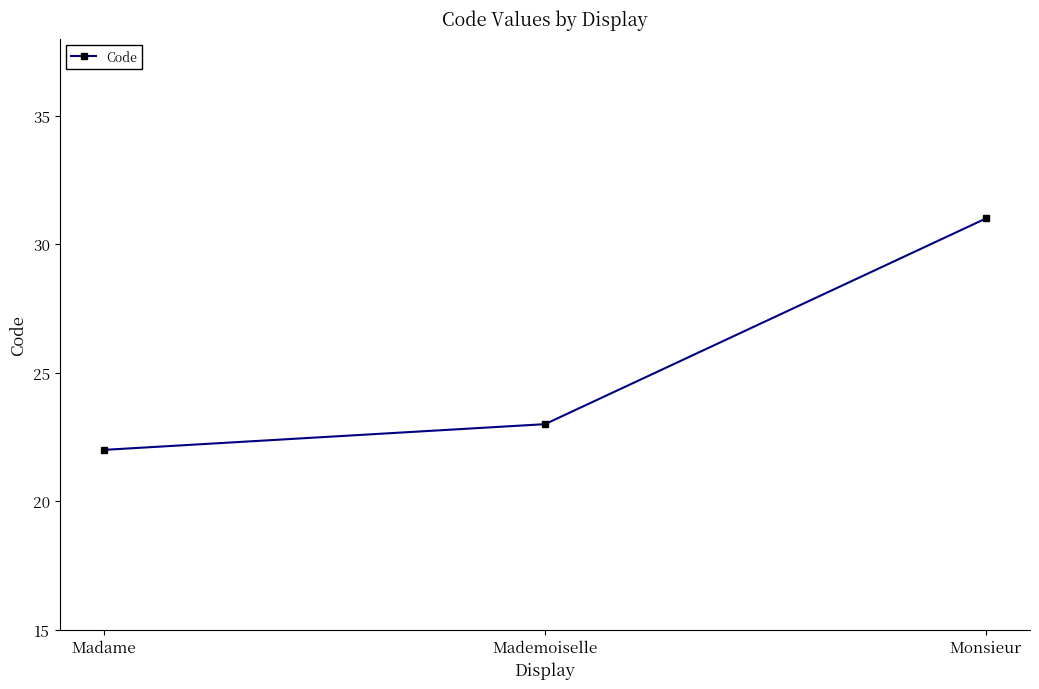

What is the label of the 3rd point from the right?

Madame